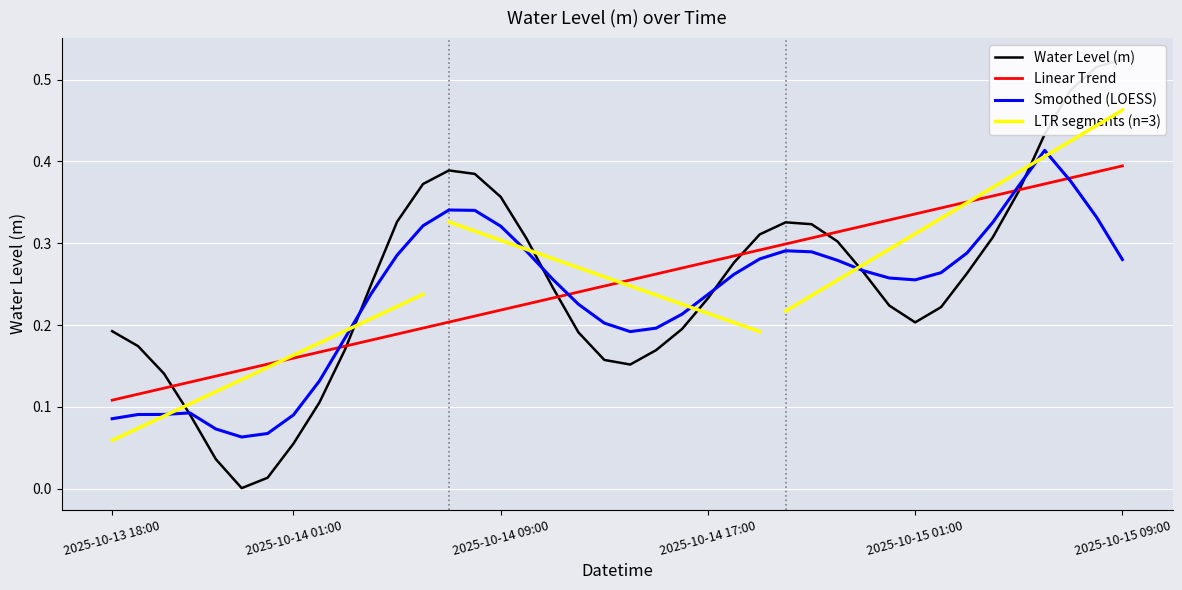

What is the maximum value shown in the chart?

0.5